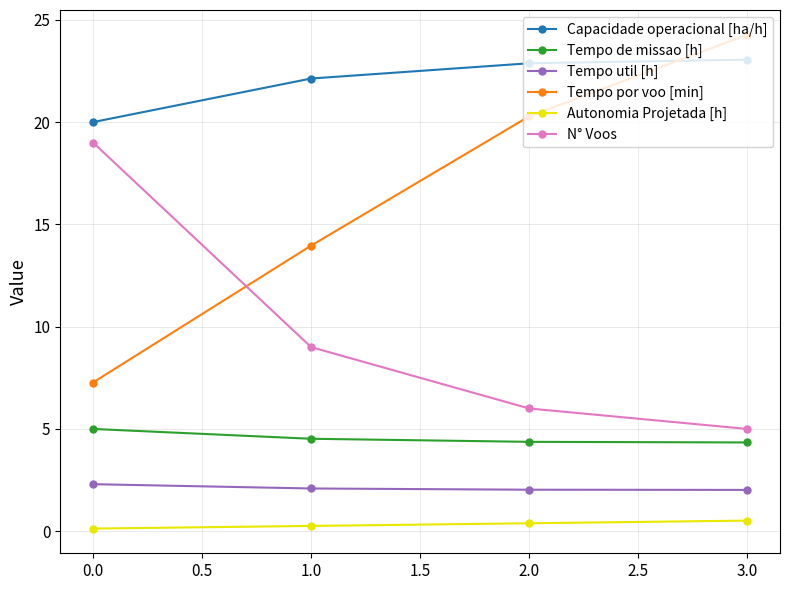

What is the total value across all series at 0.0?

53.7